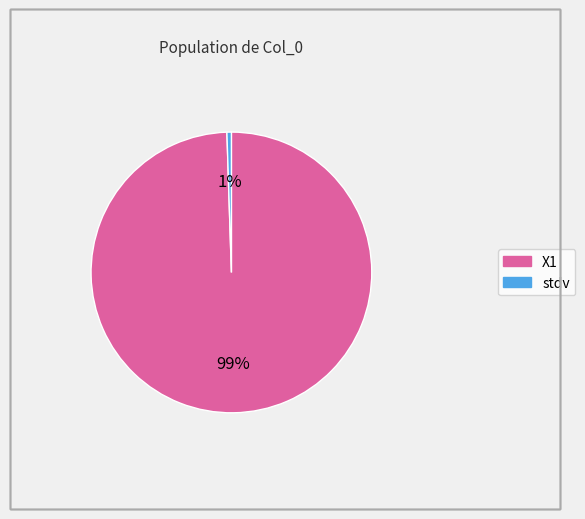

True or false: X1 accounts for 99% of the total.

True